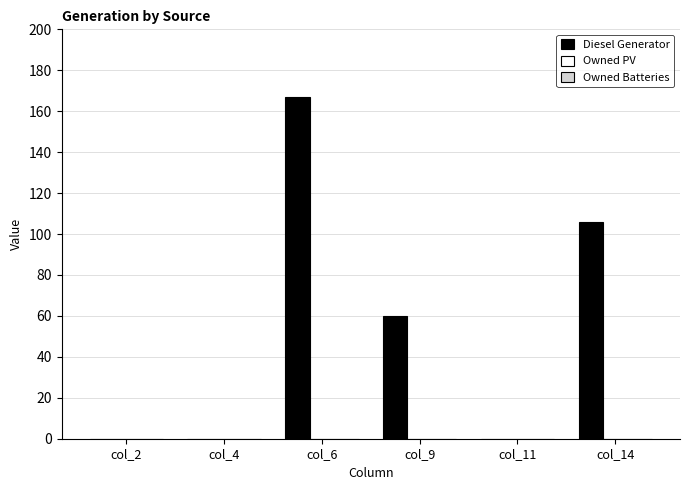

At which category does the chart reach its peak across all series?

col_6